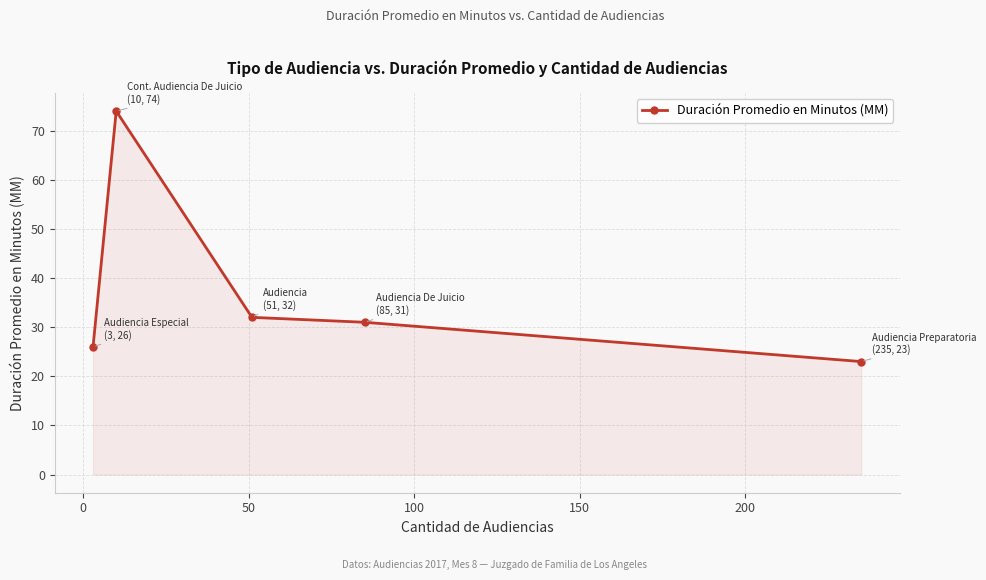

How many lines are shown in the chart?

1